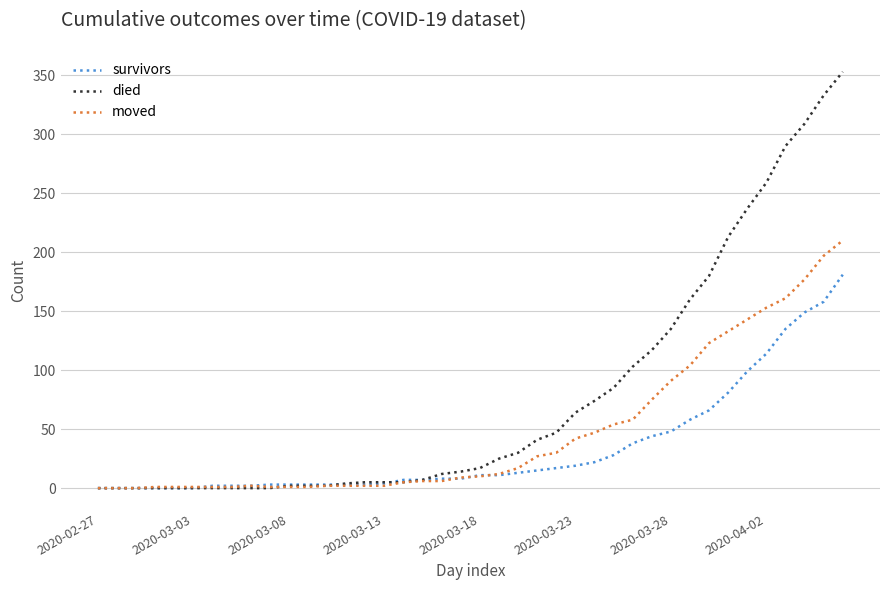

Rank the series by their average value, from lowest to highest.

survivors, moved, died